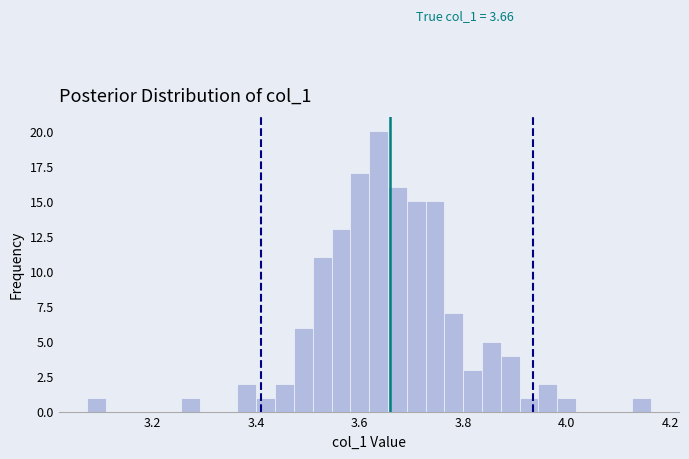

Around what value on the x-axis is the tallest bar? Give the approximate position of its centre, as read against the axis.

3.64